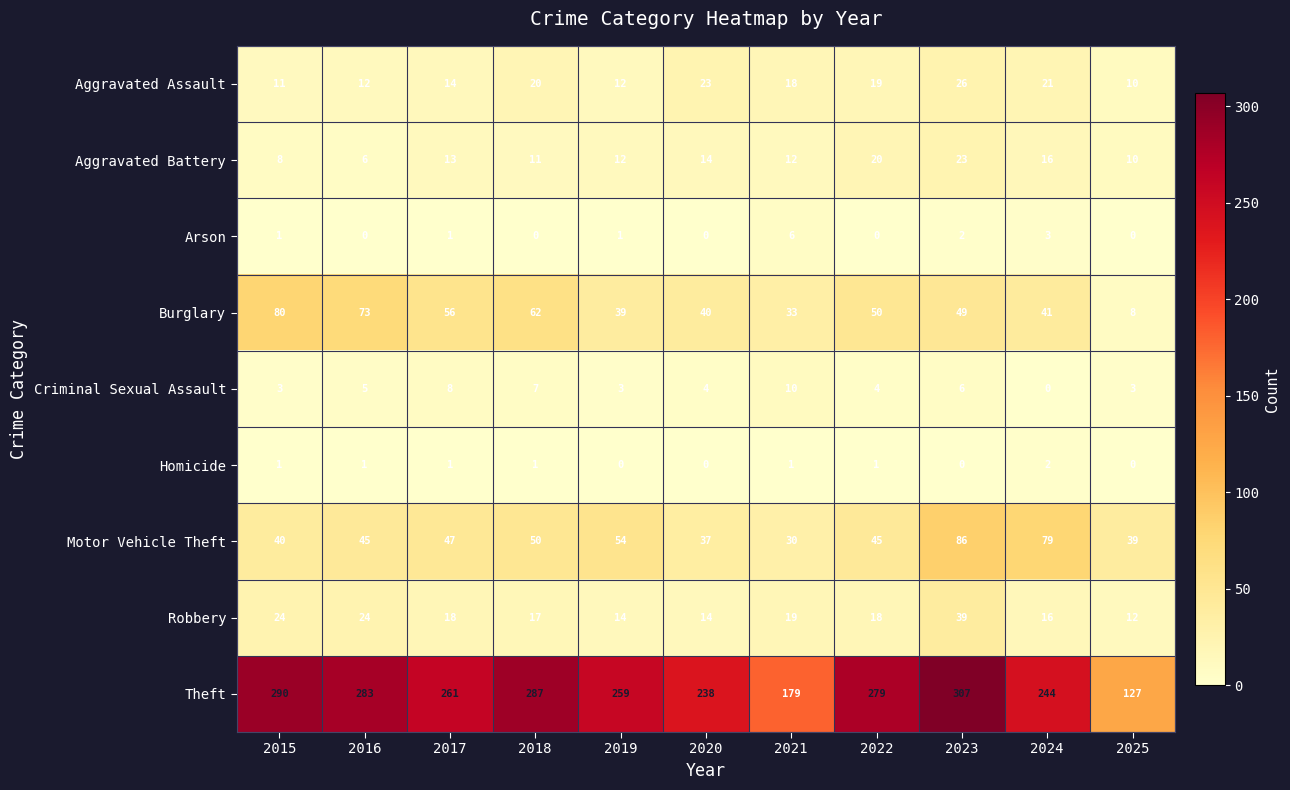

How many categories are shown in the chart?

11